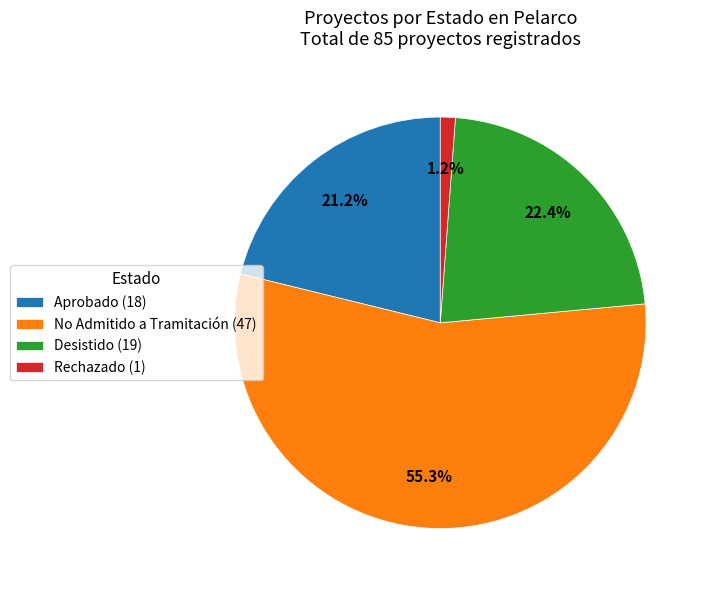

Is No Admitido a Tramitación the majority of the pie?

Yes